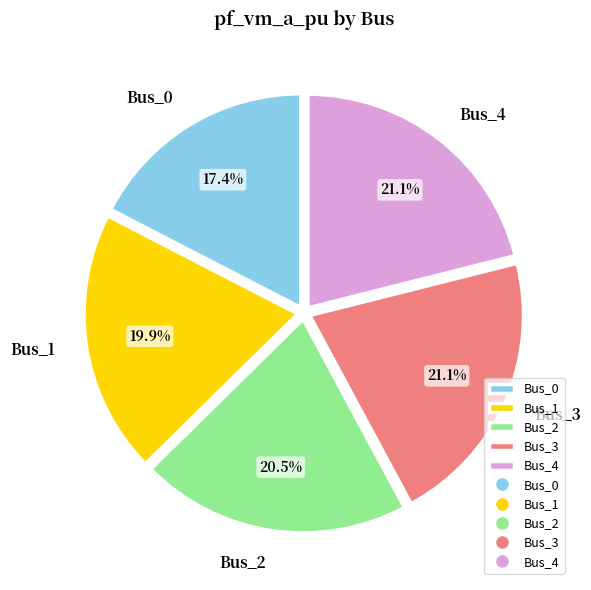

The Bus_4 slice represents 21% of the pie. True or false?

True